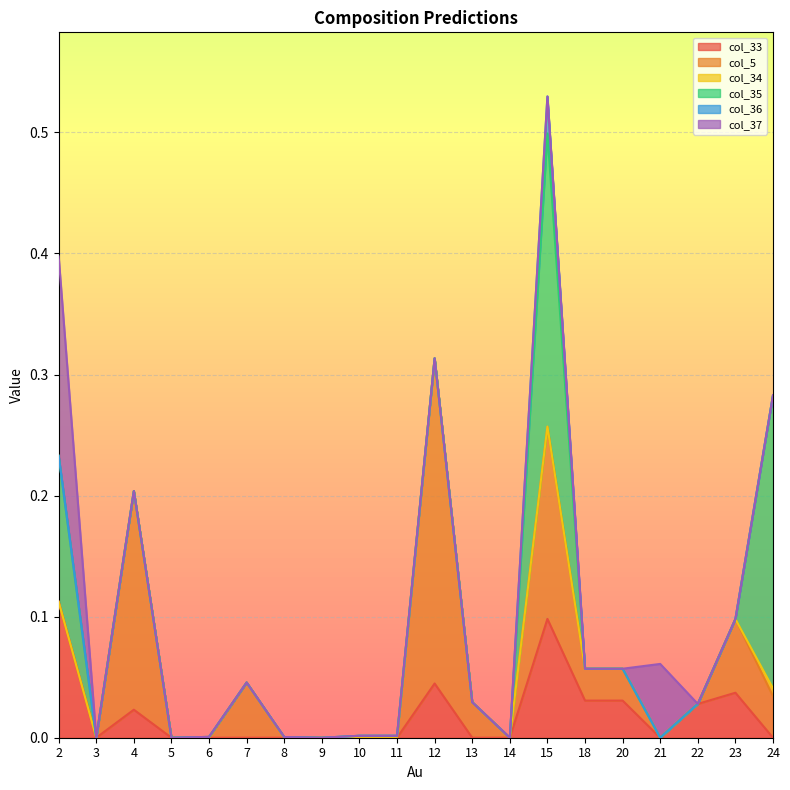

True or false: col_35 has a value of 0.0 at 13.

True